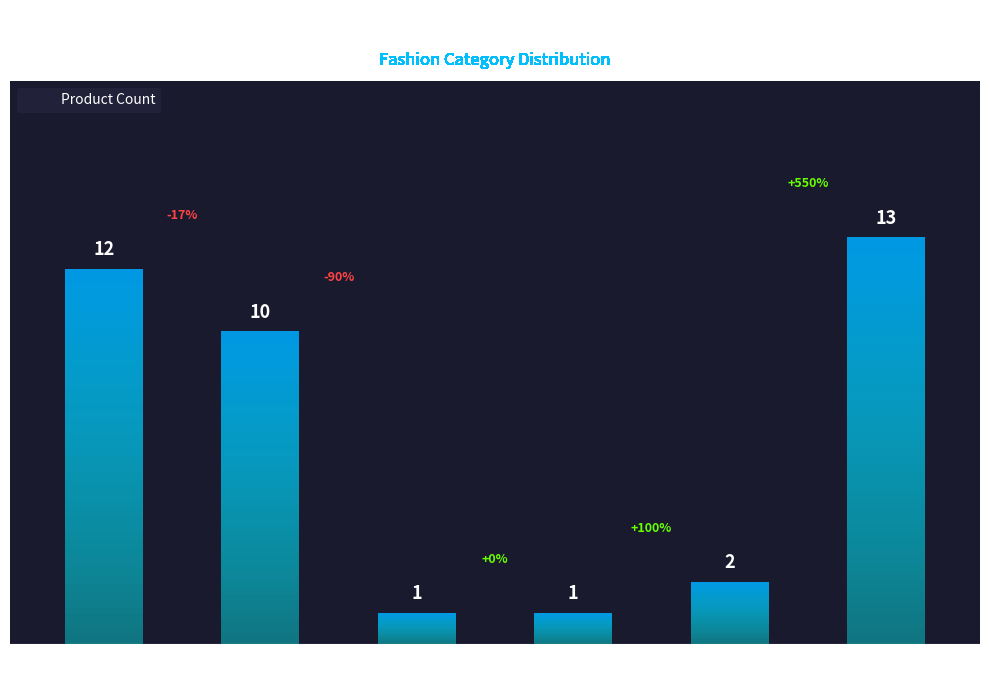

What is the approximate value at Robe?

1